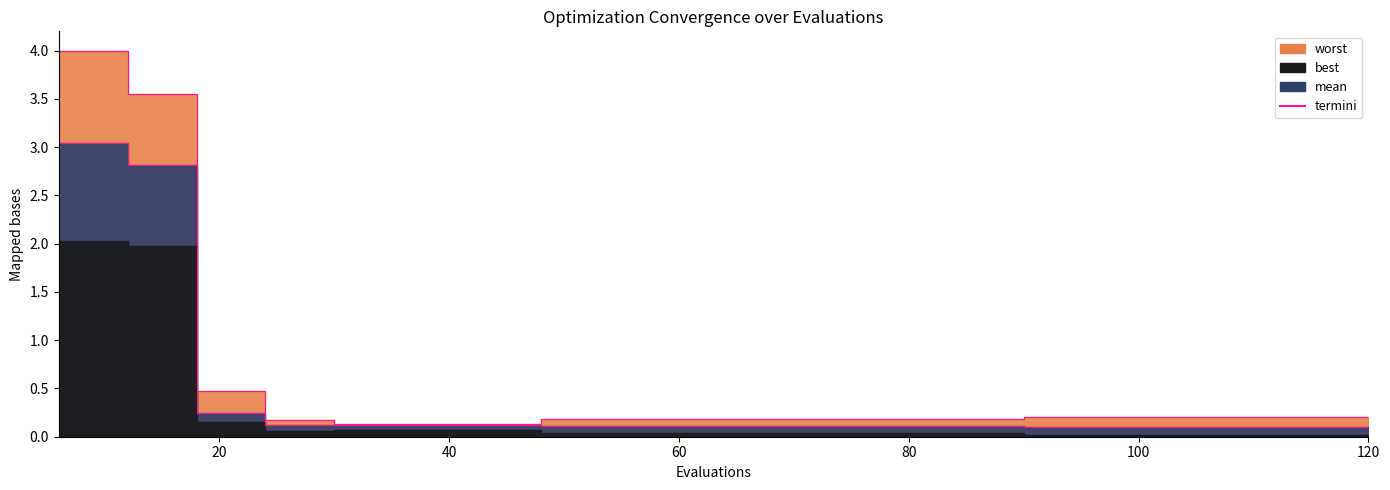

True or false: mean and best intersect in this chart.

False